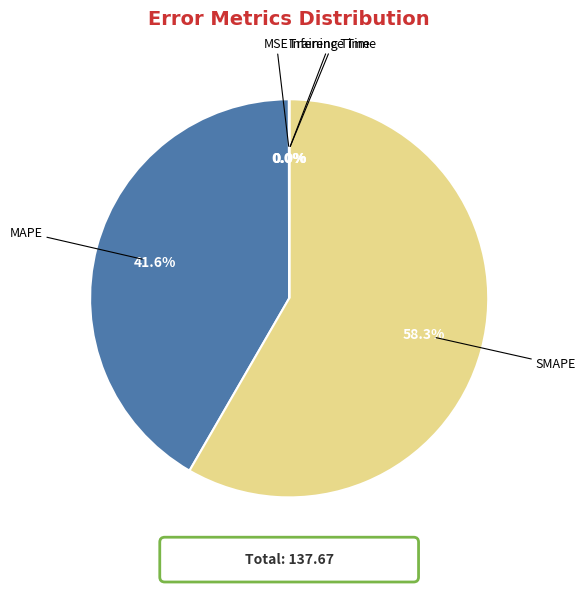

Does any single category account for the majority?

Yes